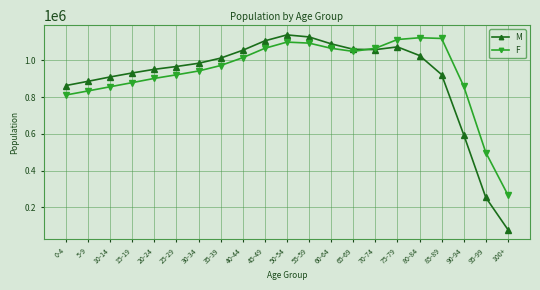

Which series has the largest total across all categories?

F